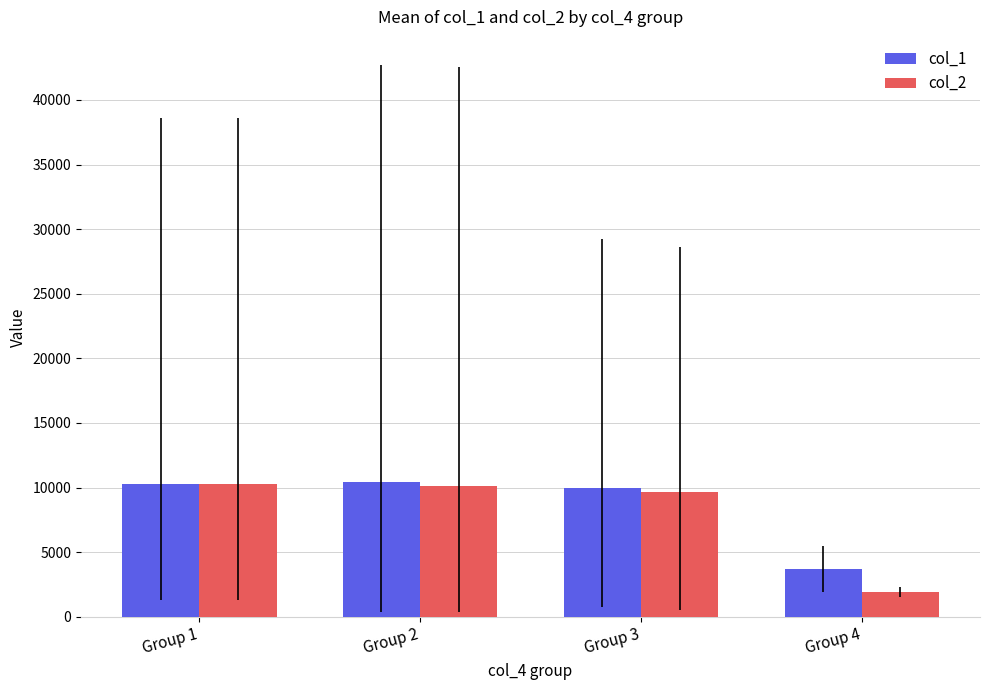

Which series has the largest total across all categories?

col_1